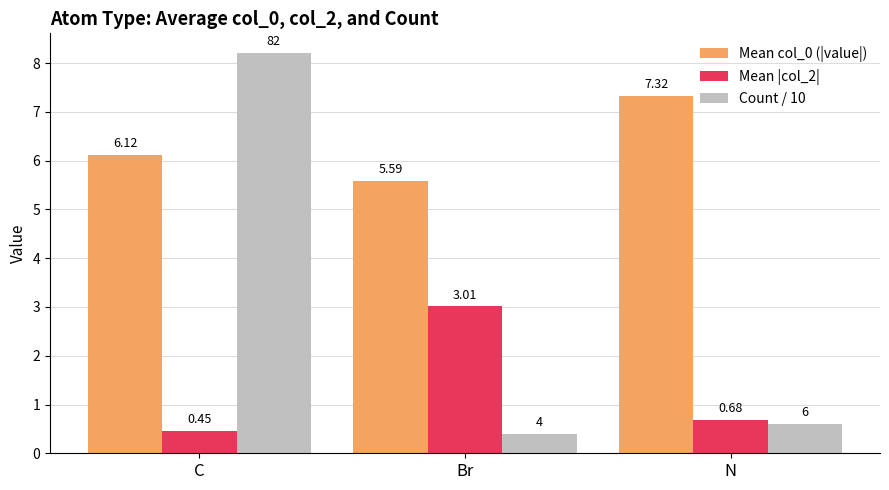

Count the Mean col_0 (|value|) values in the range 5 to 7.

2